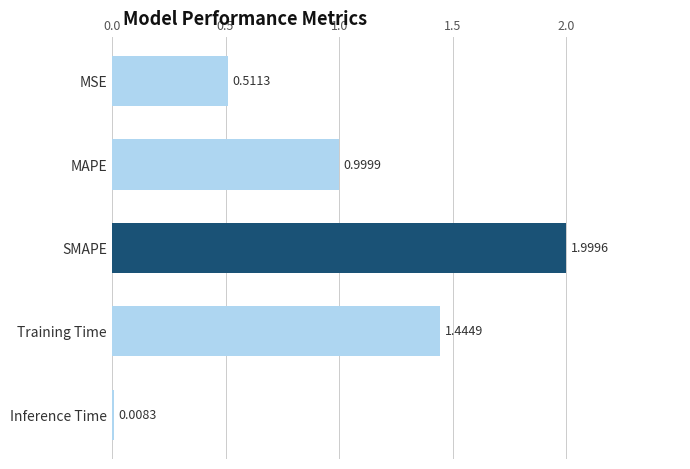

What is the change in value from MAPE to MSE?

-0.5